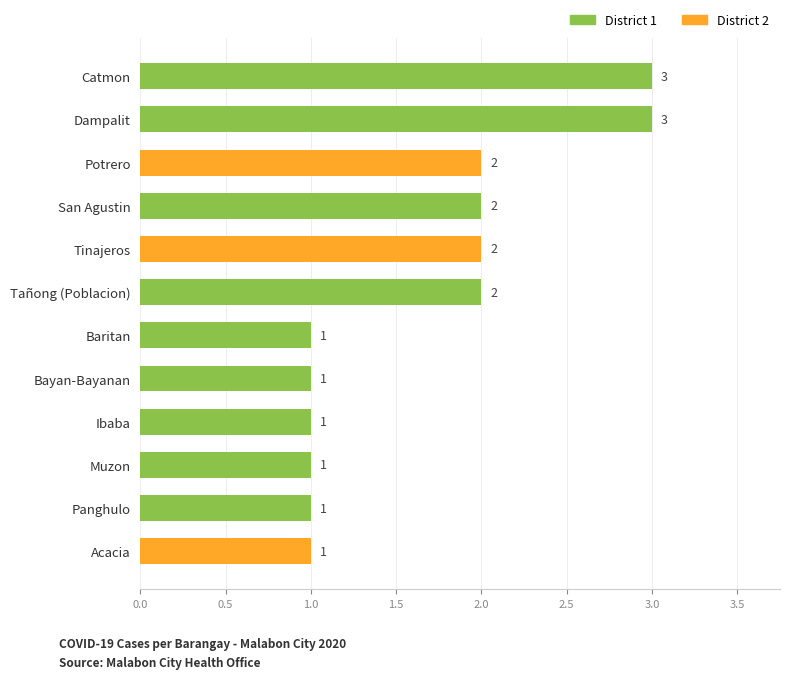

What is the greatest value displayed?

3